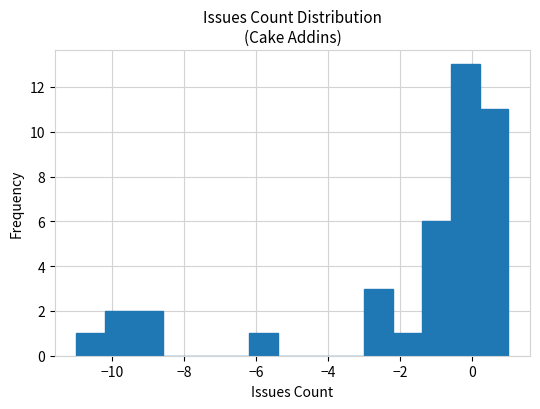

Reading left to right, list every bar in this chart as the range it spans on the x-axis followed by its height. The values are not printed on the chart, so give them approximately, as read against the axis.

-11.0 to -10.2: 1
-10.2 to -9.4: 2
-9.4 to -8.6: 2
-8.6 to -7.8: 0
-7.8 to -7.0: 0
-7.0 to -6.2: 0
-6.2 to -5.4: 1
-5.4 to -4.6: 0
-4.6 to -3.8: 0
-3.8 to -3.0: 0
-3.0 to -2.2: 3
-2.2 to -1.4: 1
-1.4 to -0.6: 6
-0.6 to 0.2: 13
0.2 to 1.0: 11